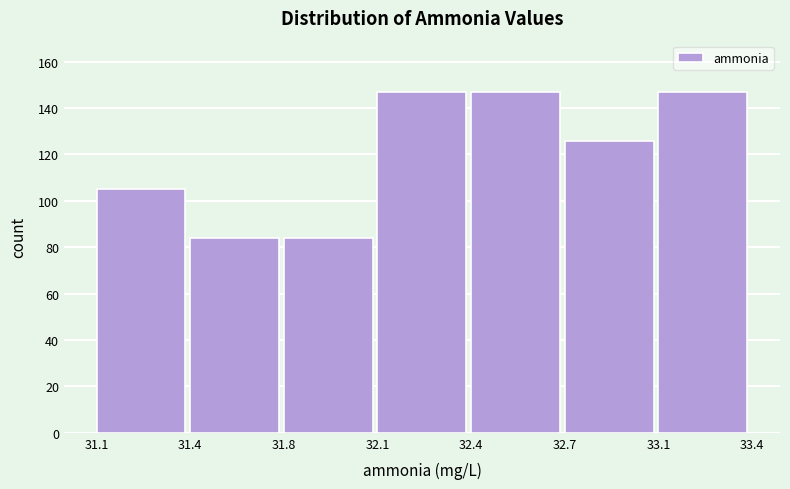

Reading left to right, extract all data points from this chart.

31.1=105	31.4=84	31.8=84	32.1=147	32.4=147	32.7=126	33.1=147